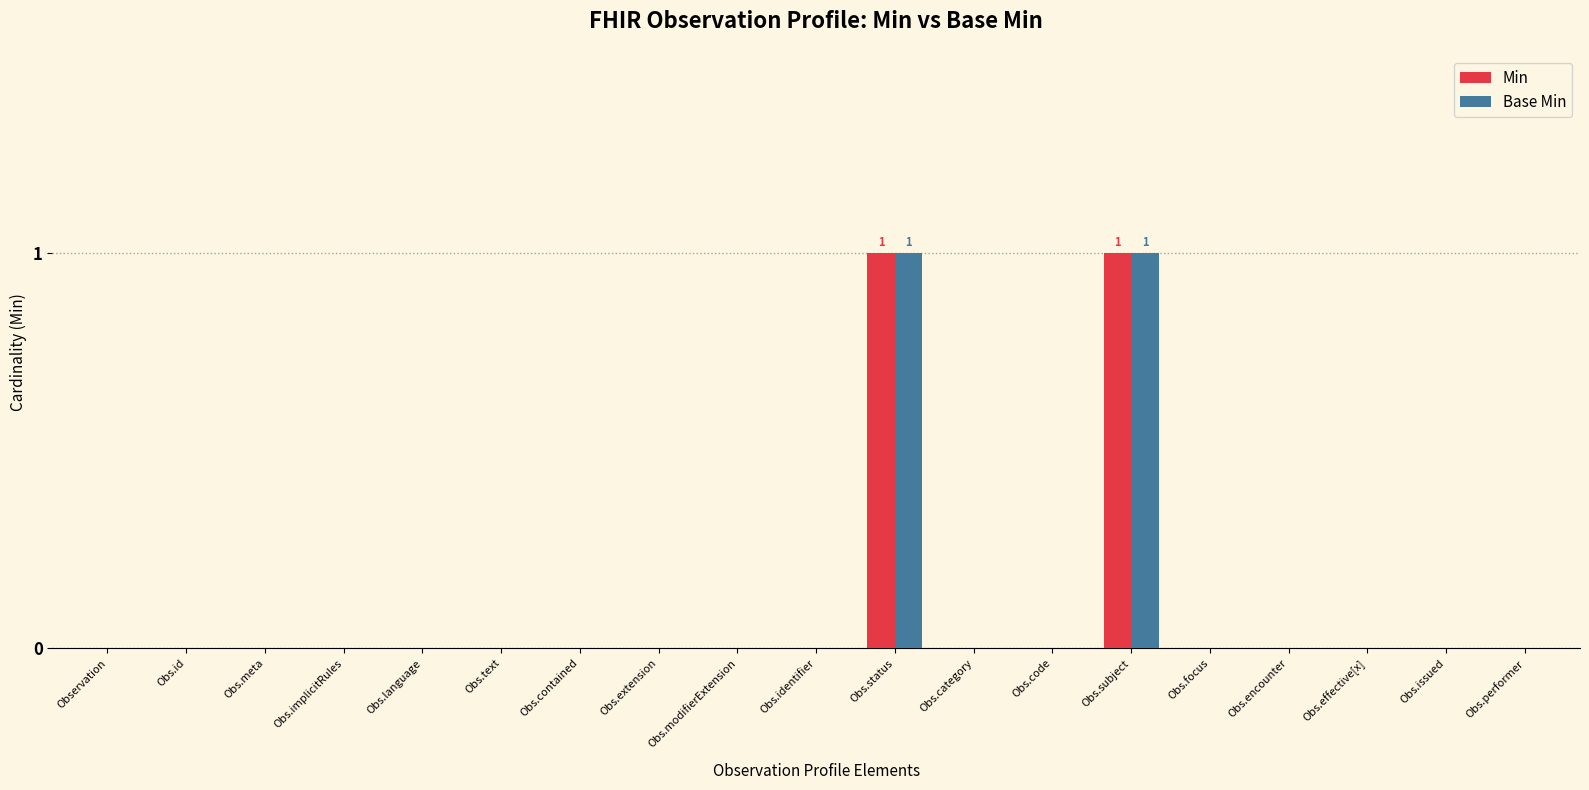

True or false: Min has a value of 1 at Obs.encounter.

False